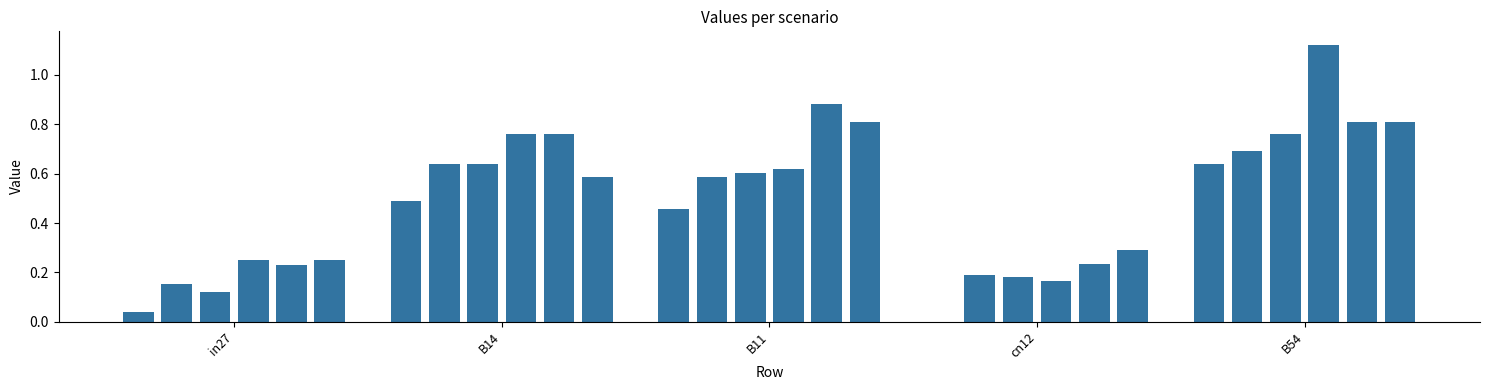

What is the sum of all values?

14.8